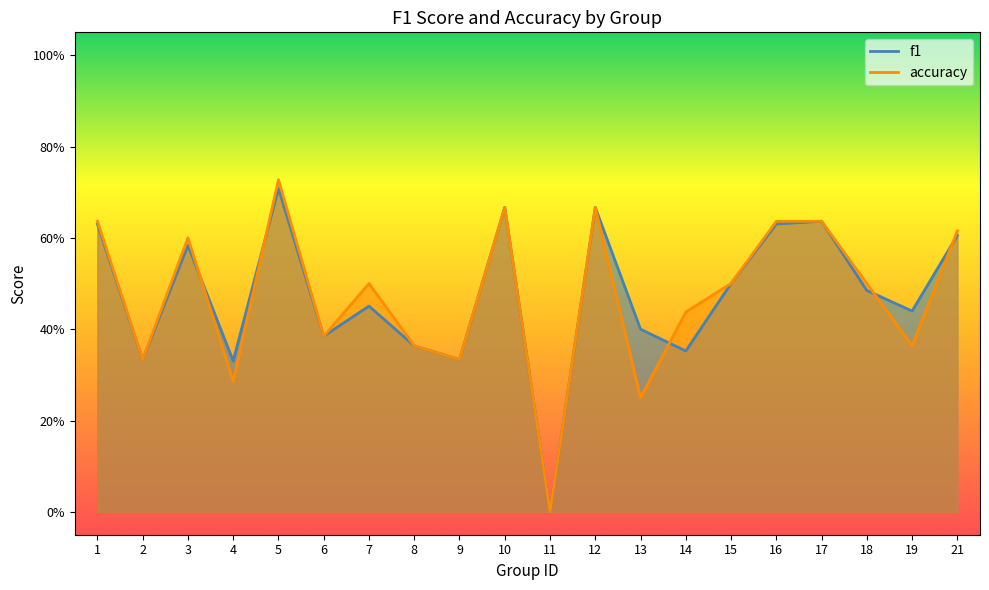

What is the difference between the maximum and minimum values in the accuracy series?

0.7